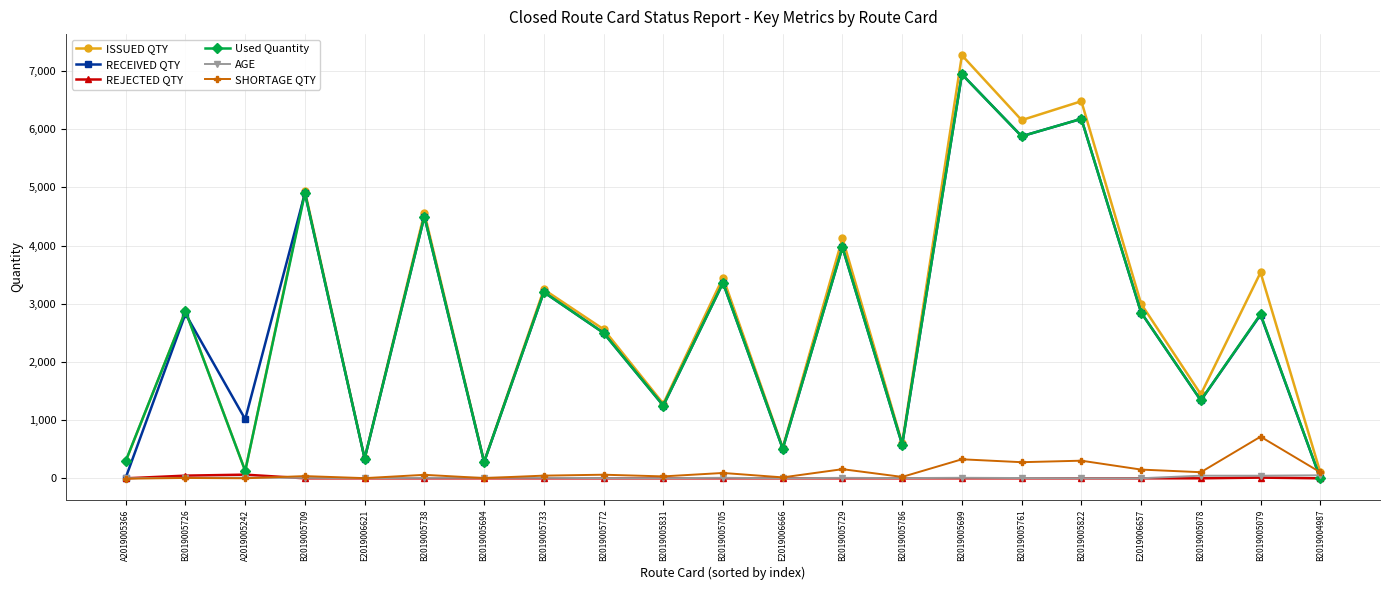

What value does the AGE series have at B2019005729?

8.0